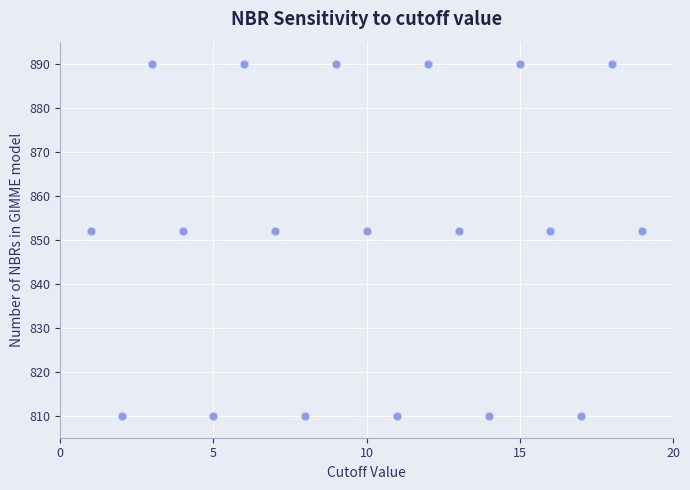

What is the range of X values (max minus min)?

18.0